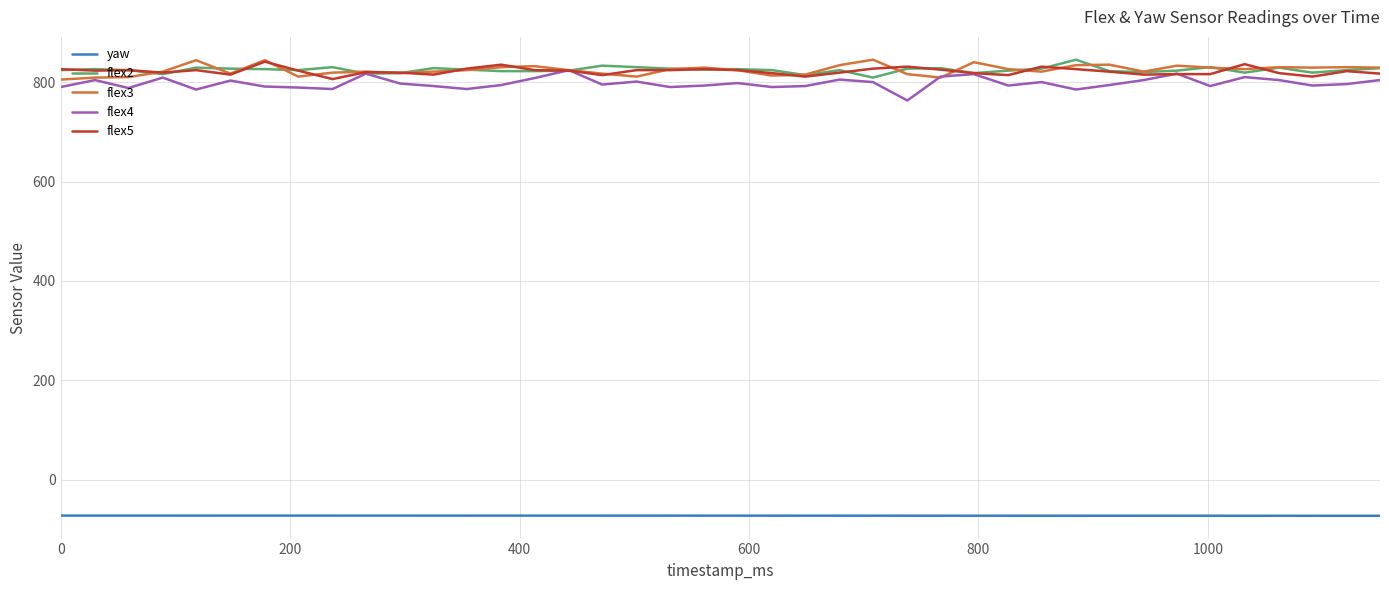

What is the minimum value for flex5?

806.0